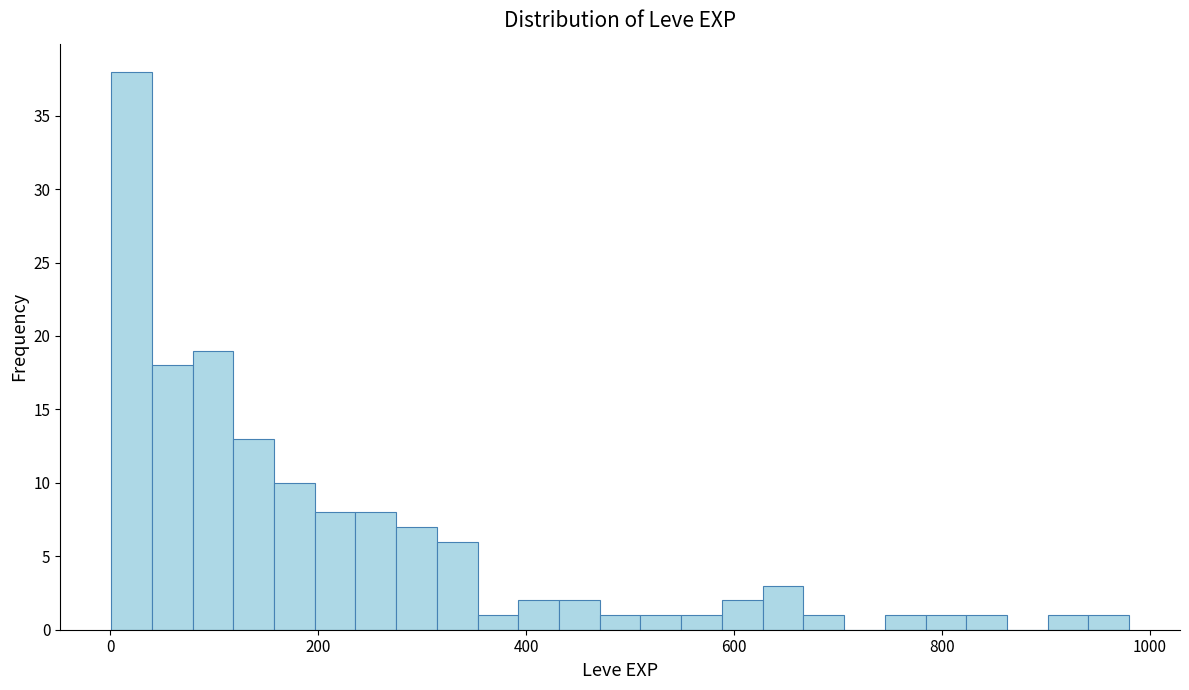

Read against the x-axis, roughly where is the centre of the tallest bar?

20